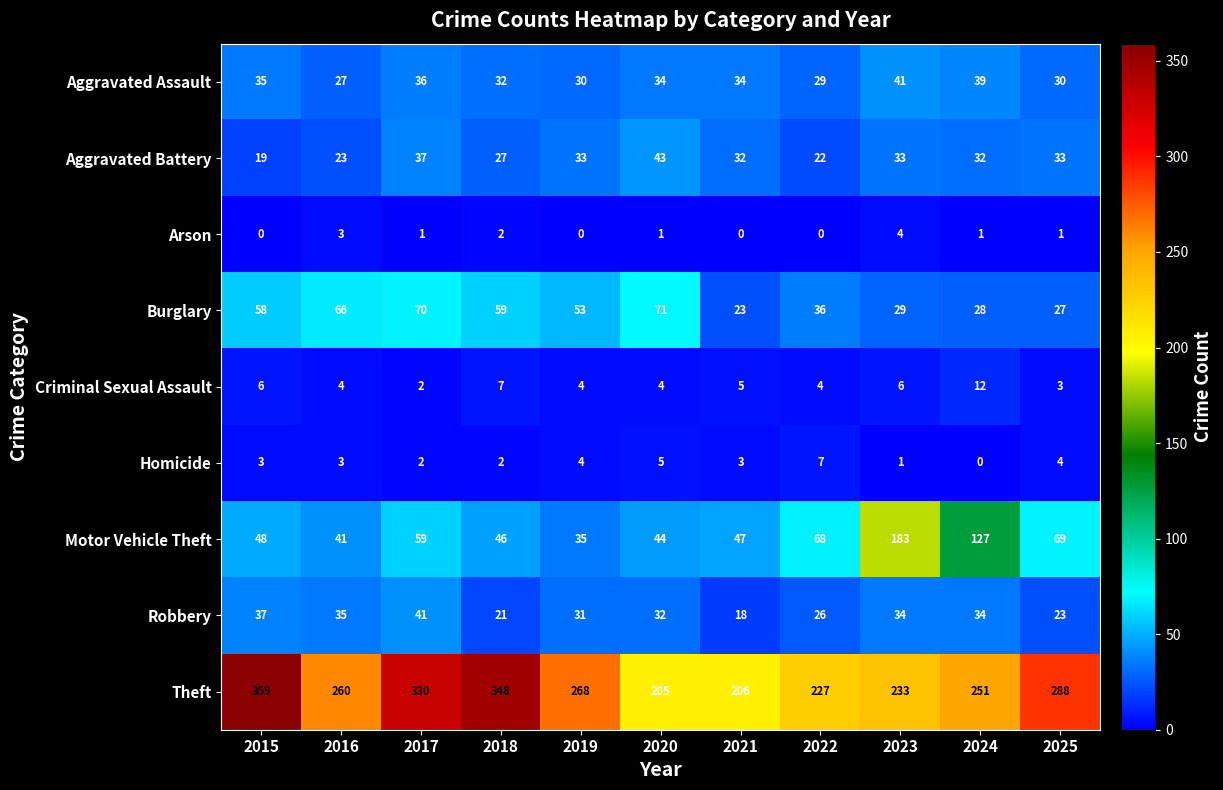

Where is Robbery nearest to the value 29?

2019